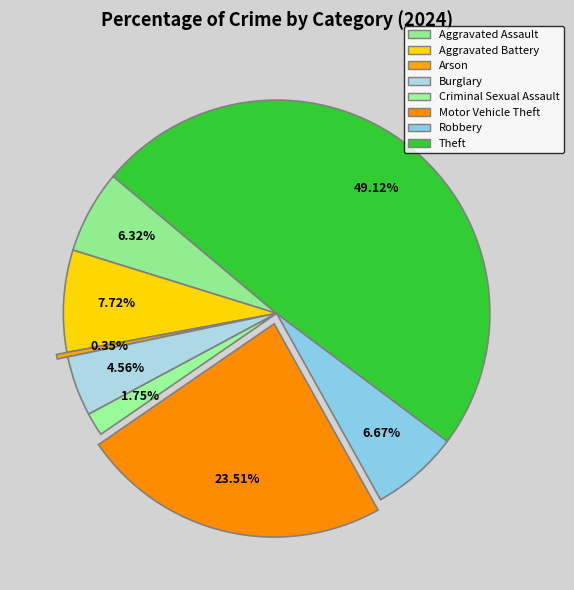

Combined, do Motor Vehicle Theft and Aggravated Assault account for over 50%?

No